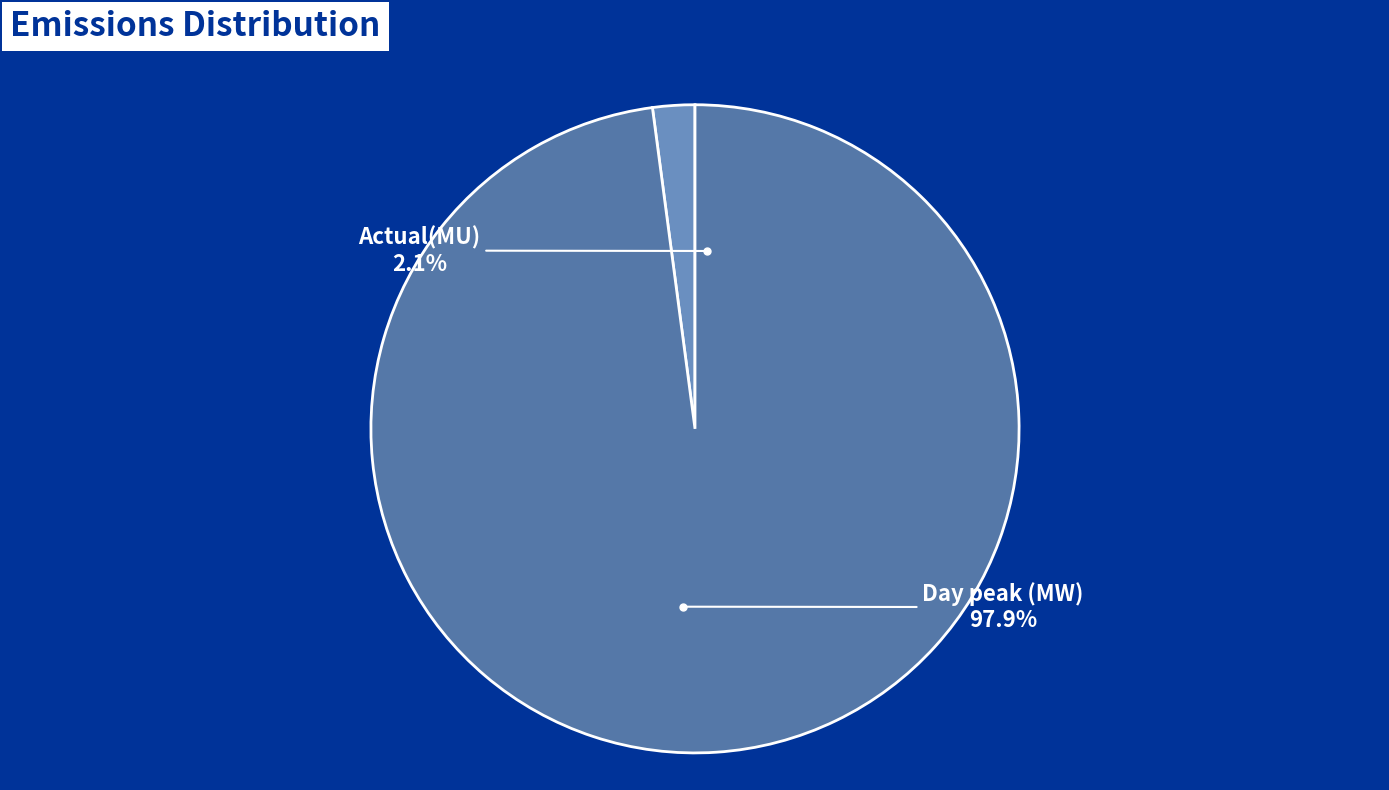

Count the number of slices in the pie.

2